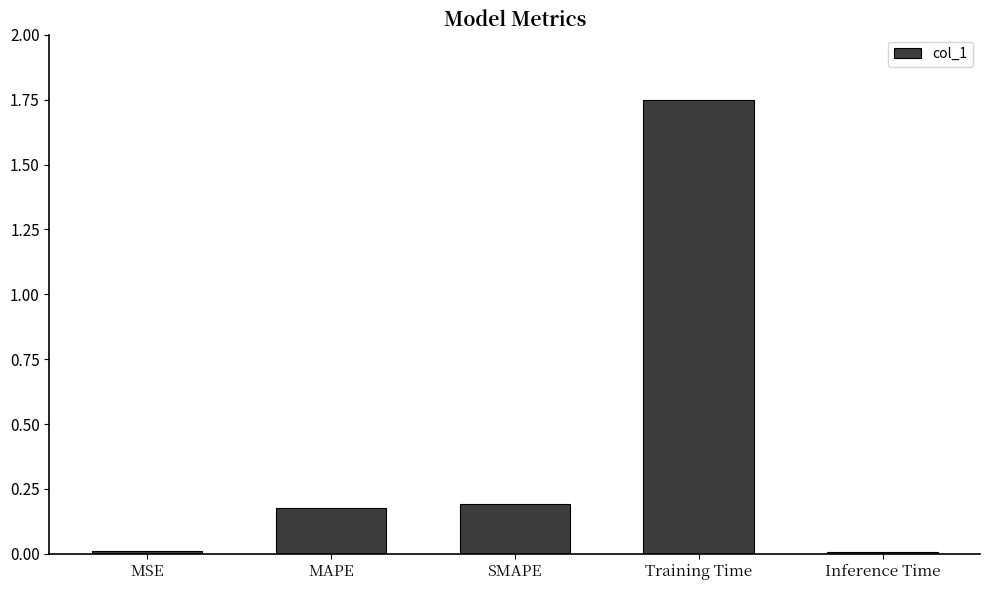

At which category does the chart reach its peak across all series?

Training Time